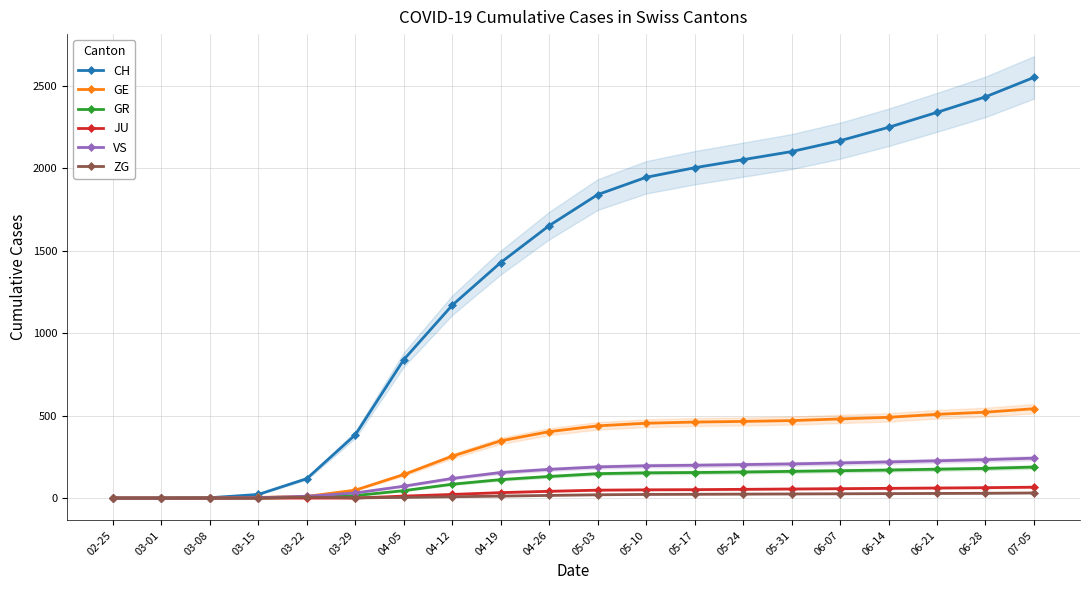

Rank the series at 05-17 from highest to lowest value.

CH, GE, VS, GR, JU, ZG